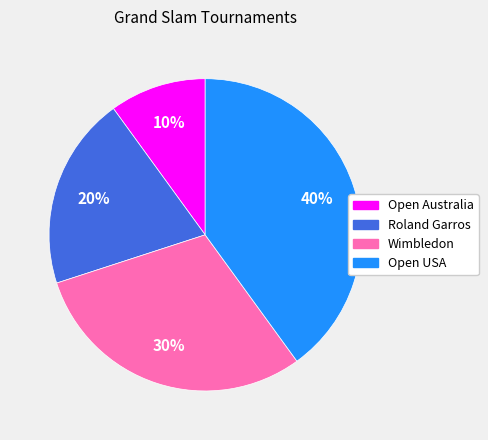

How many segments does this pie chart have?

4